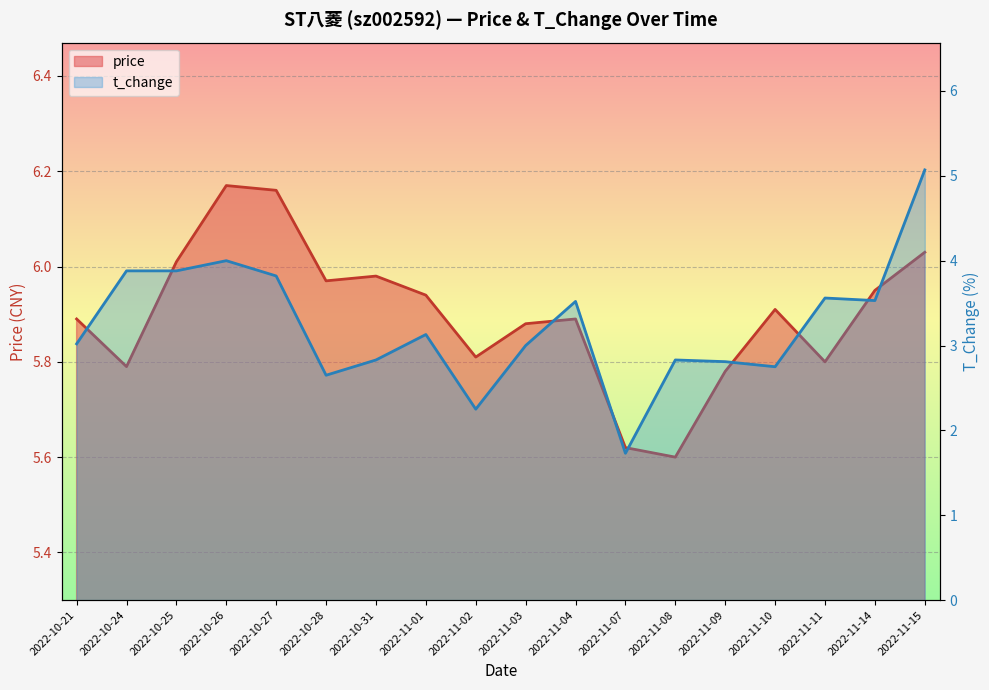

How many interior local valleys does the t_change series have?

5